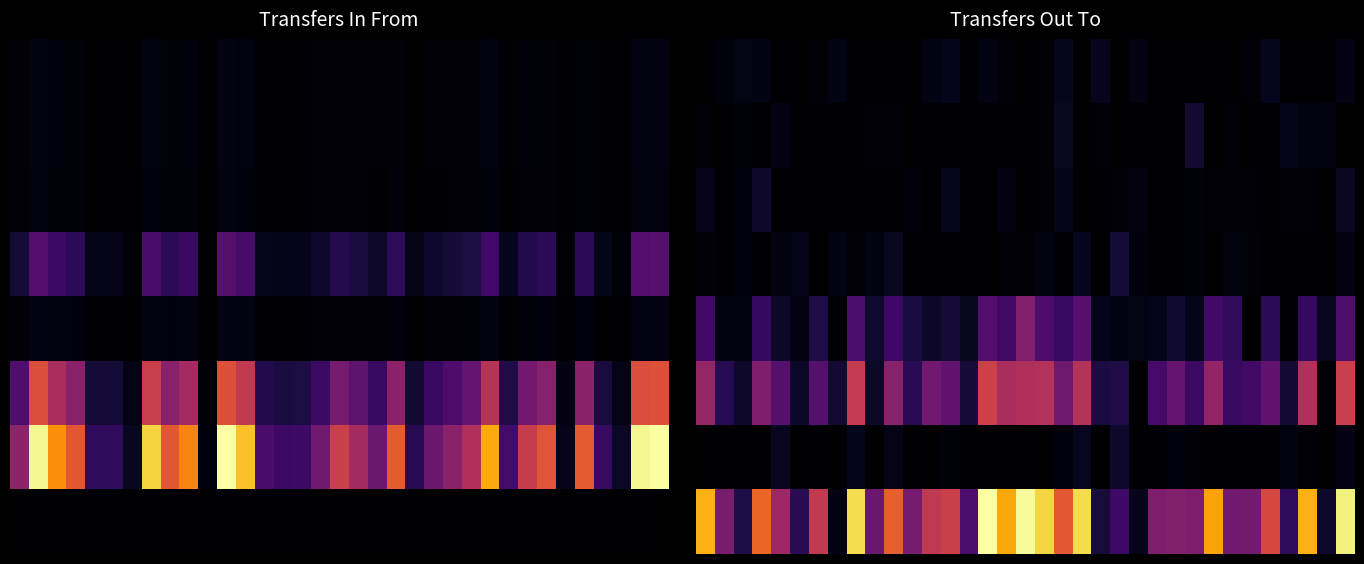

What is the difference between the maximum and second lowest values in the 7 series?

81.7